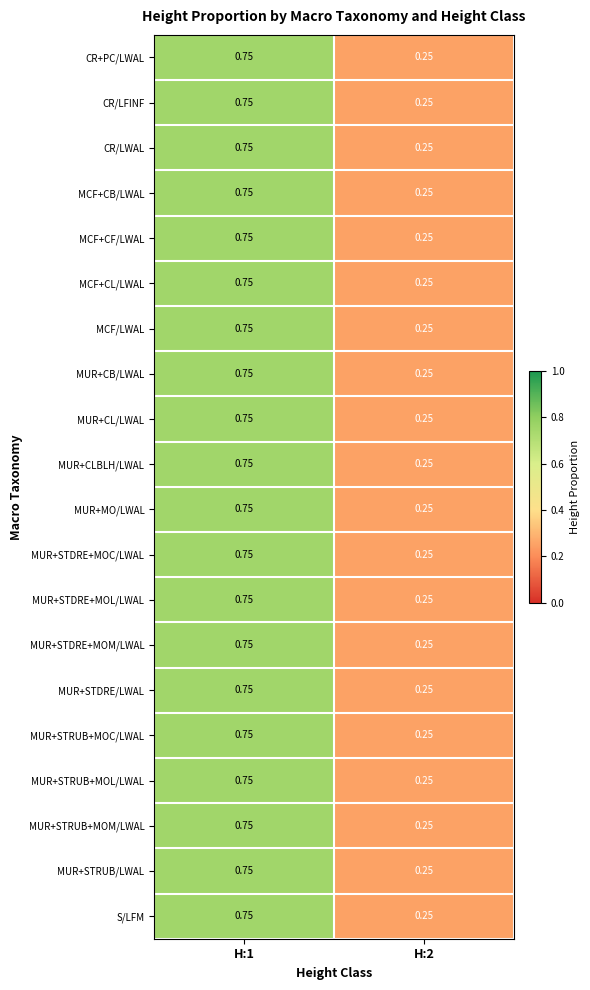

Is the value of MUR+CLBLH/LWAL at H:1 greater than the value of MUR+MO/LWAL at H:2?

Yes